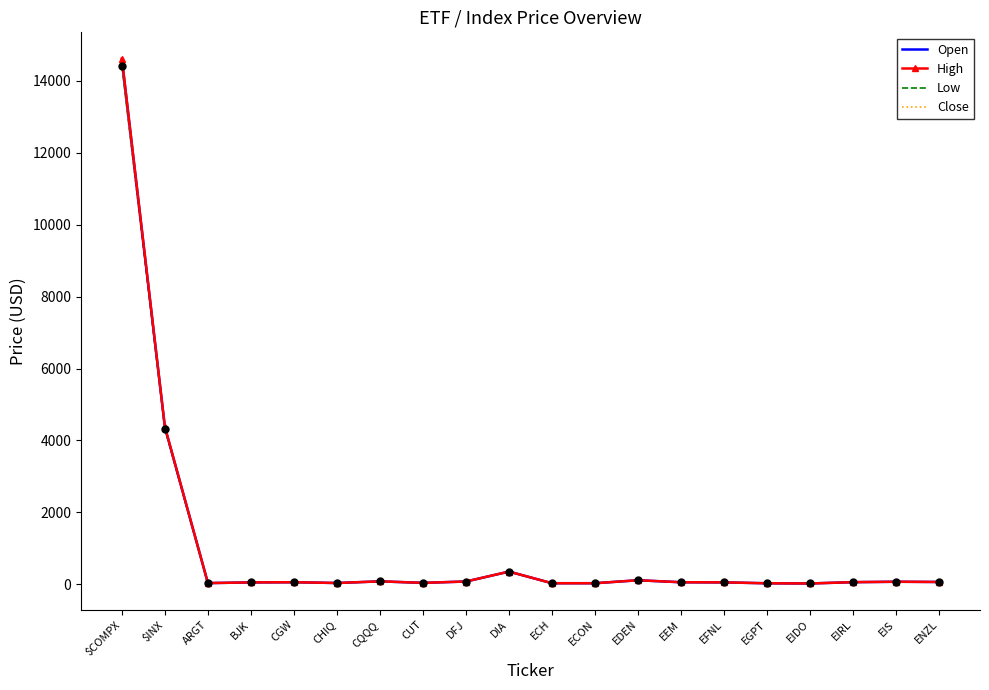

Which series has the widest spread of values?

High